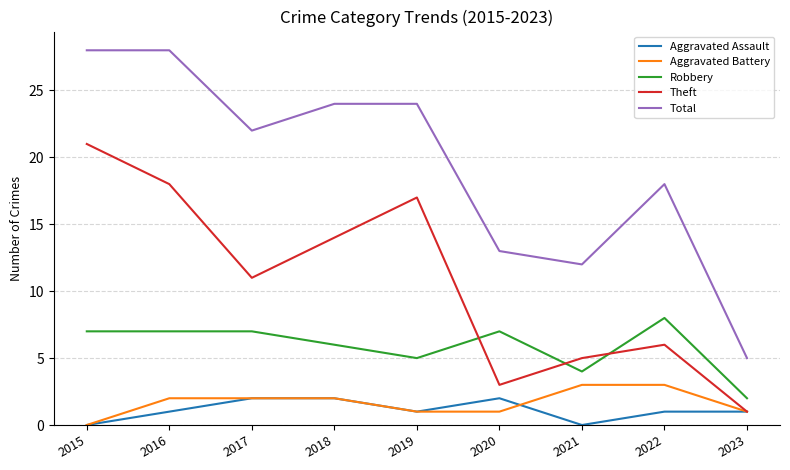

True or false: Theft and Robbery intersect in this chart.

True